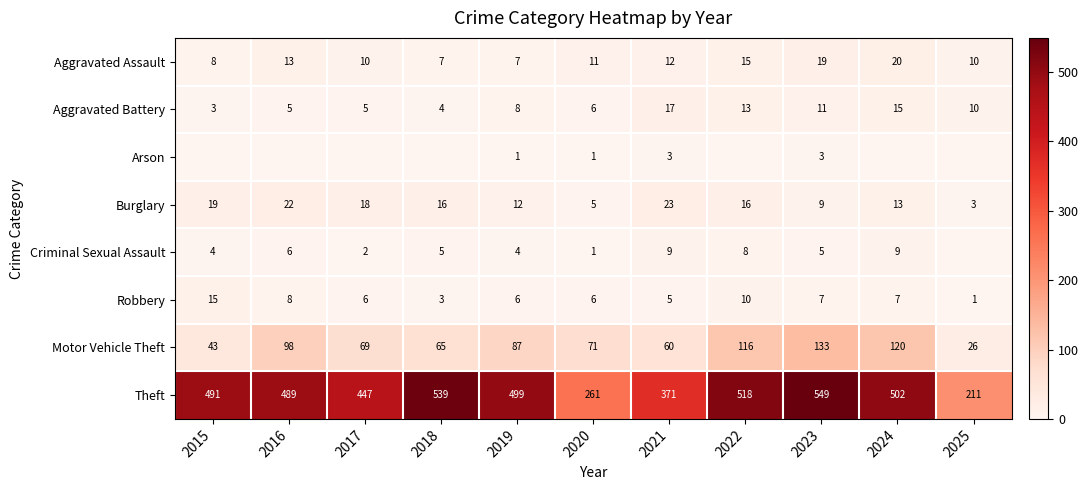

True or false: Criminal Sexual Assault has a value of 2 at 2017.

True